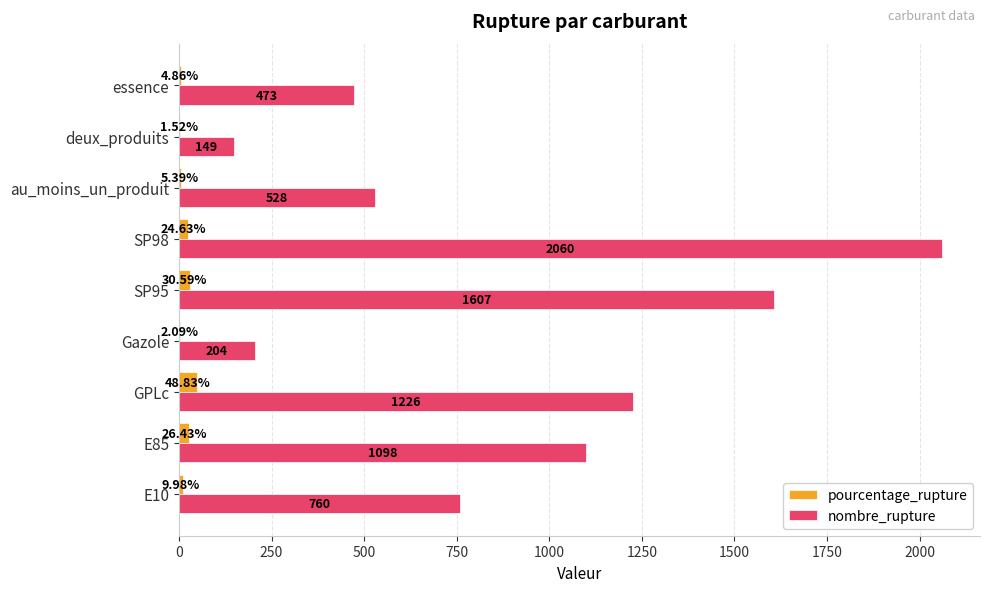

Which series changed the most between E85 and deux_produits?

nombre_rupture